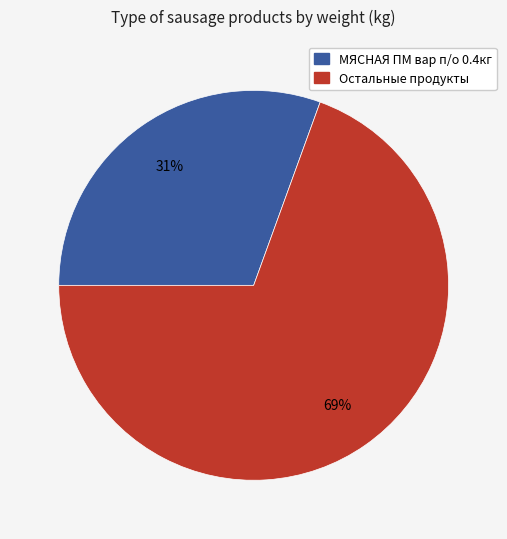

To the nearest percent, what is the average slice percentage?

50%